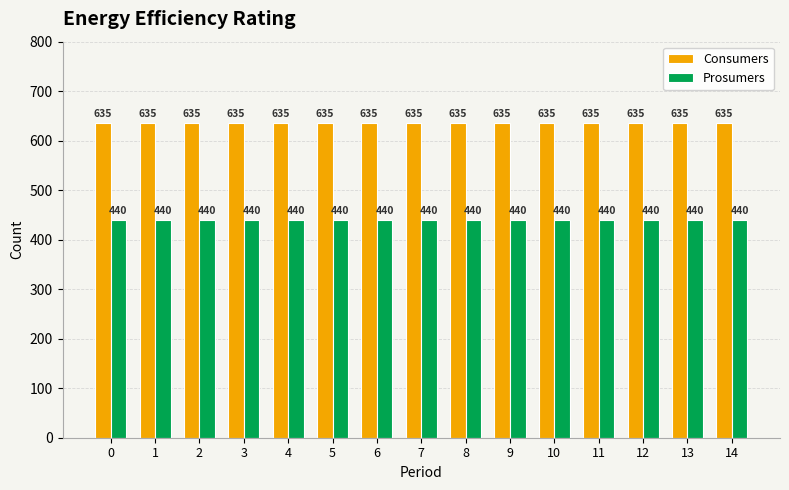

What is the value of the Prosumers bar at the 5th from the left?

440